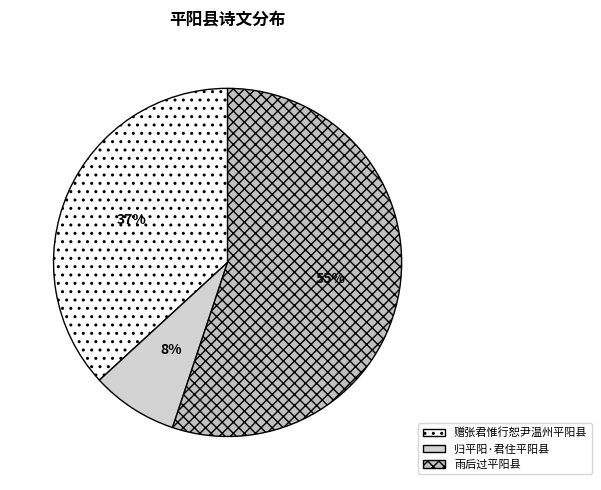

To the nearest percent, what percentage of the pie is 赠张君惟行恕尹温州平阳县?

37%